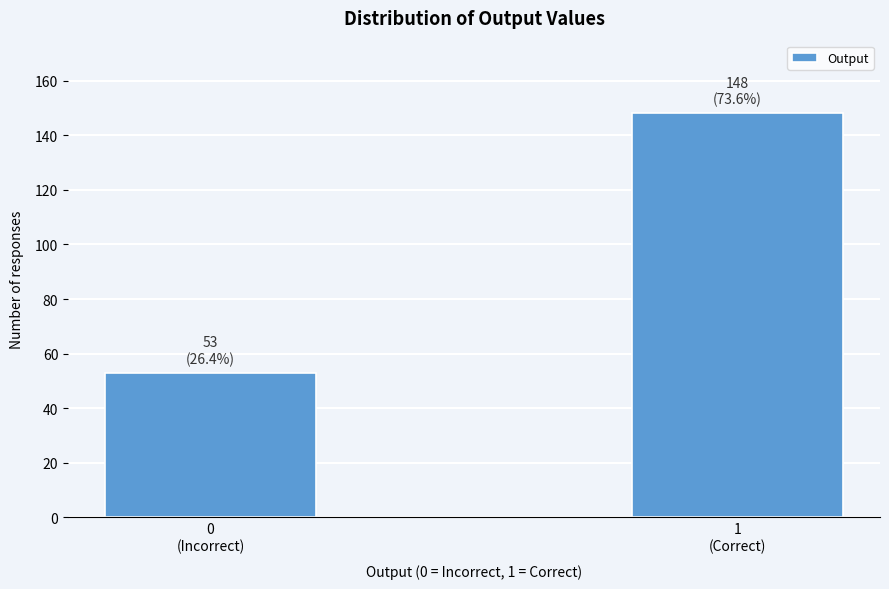

Reading right to left, extract all data points from this chart.

148	53